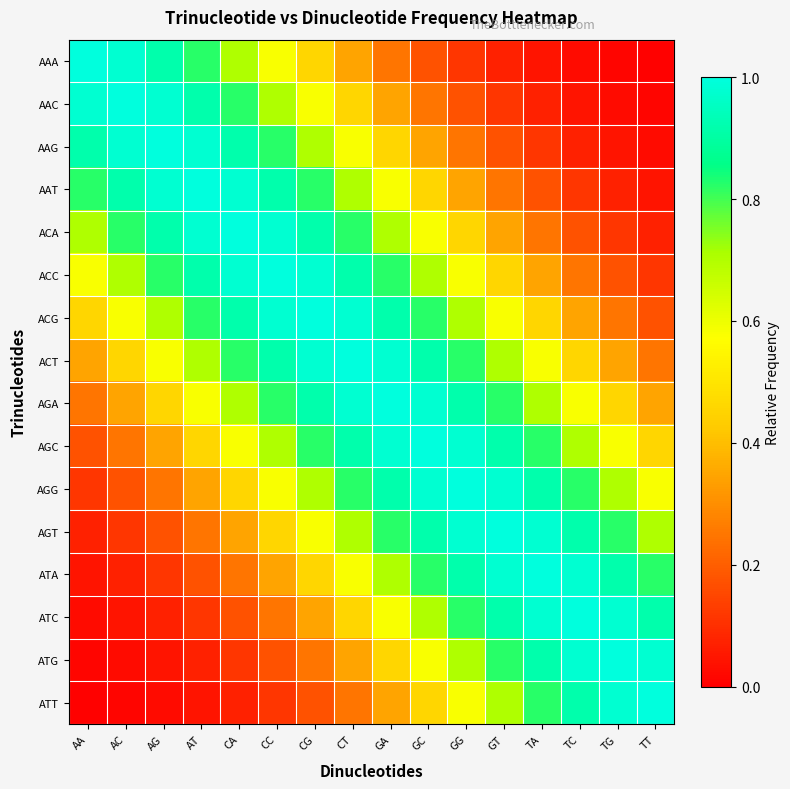

Which series has the largest total across all categories?

ACT